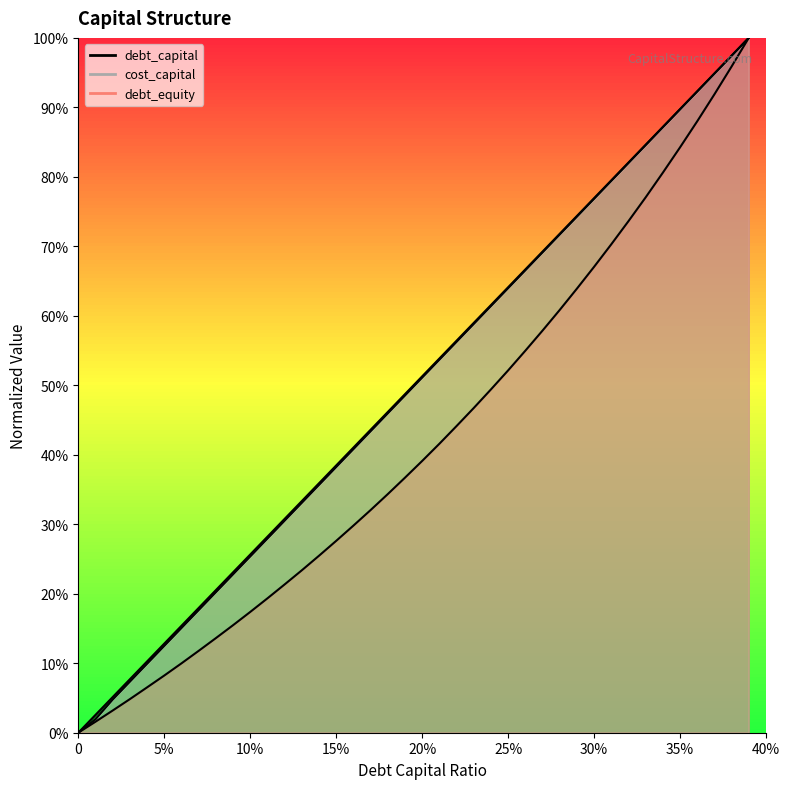

What is the total value across all series at 25%?

1.8